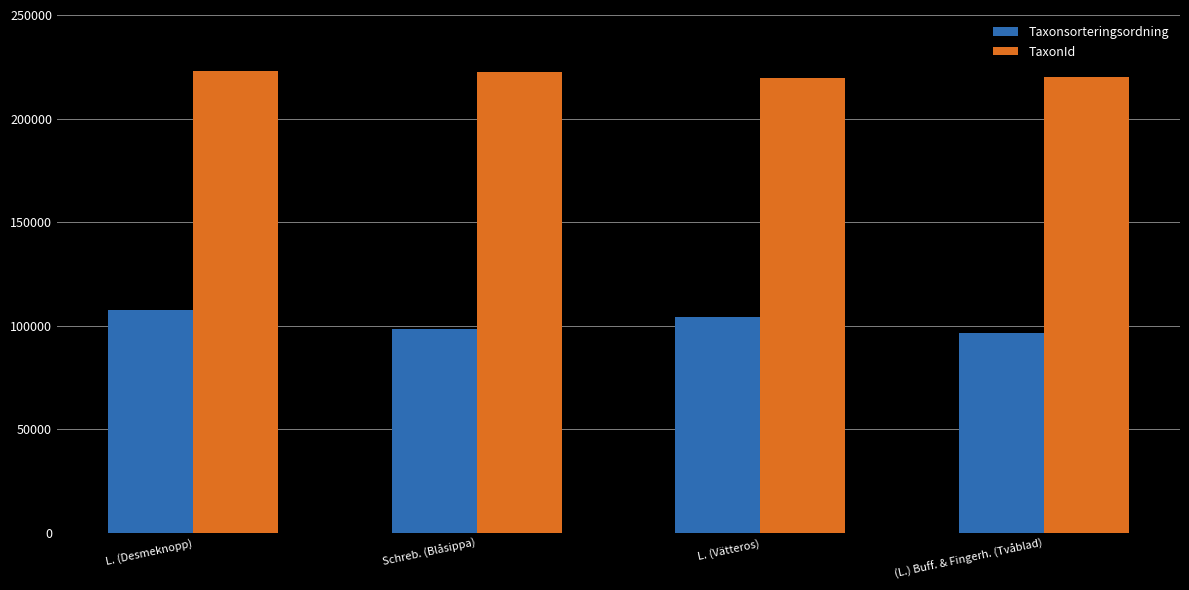

Rank the categories by Taxonsorteringsordning value from lowest to highest.

(L.) Buff. & Fingerh. (Tvåblad), Schreb. (Blåsippa), L. (Vätteros), L. (Desmeknopp)